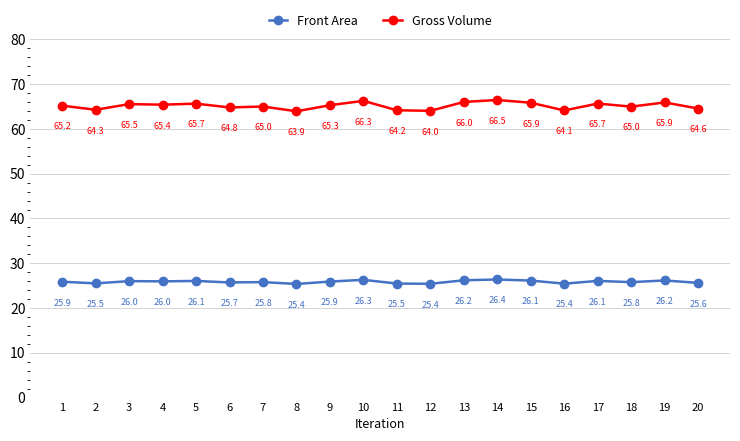

Which series changed the most between 5 and 18?

Gross Volume